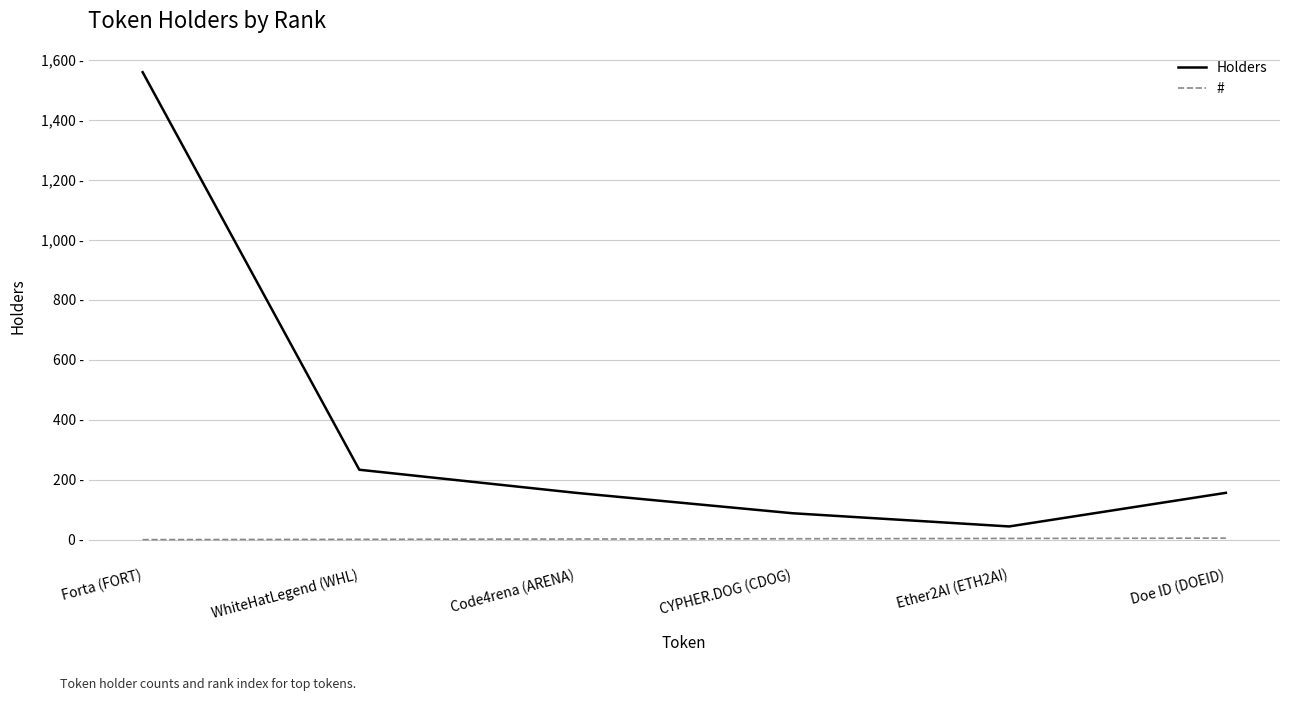

What is the value of the # point at the 3rd from the left?

3